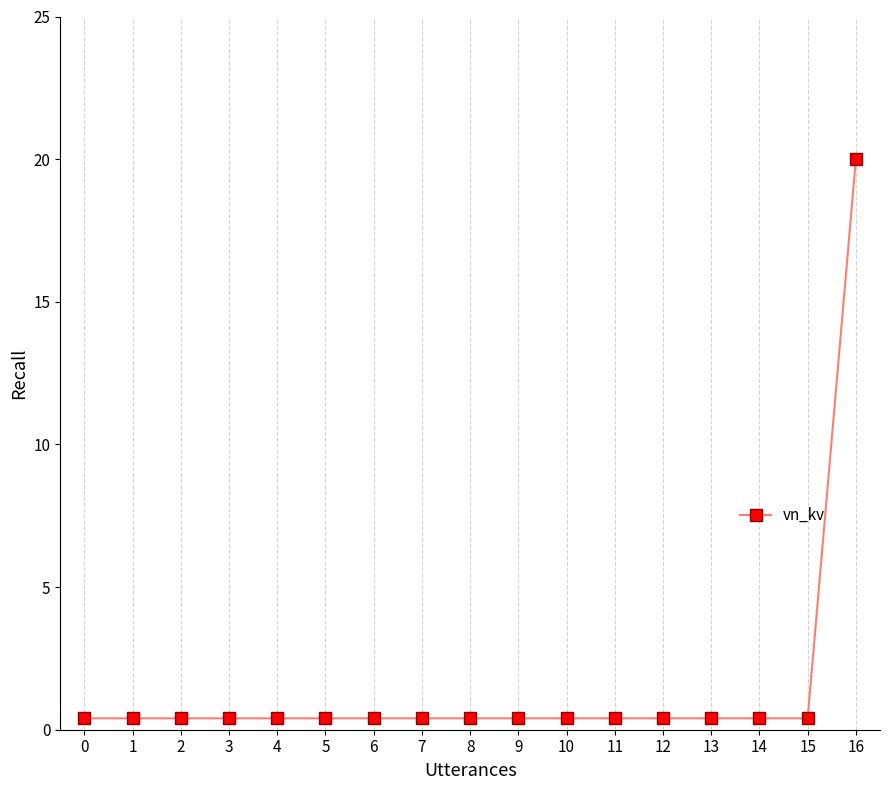

Which category has the highest value across all series?

16